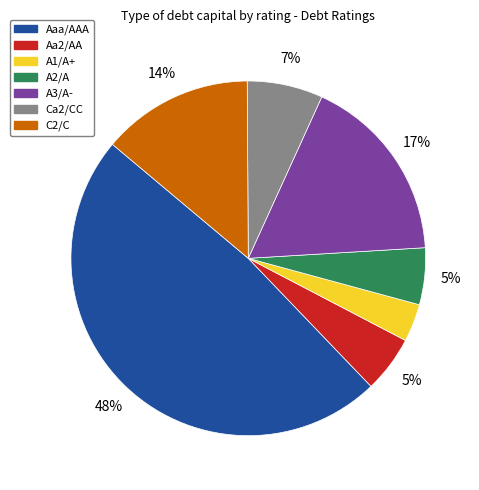

How many slices are in this pie chart?

7